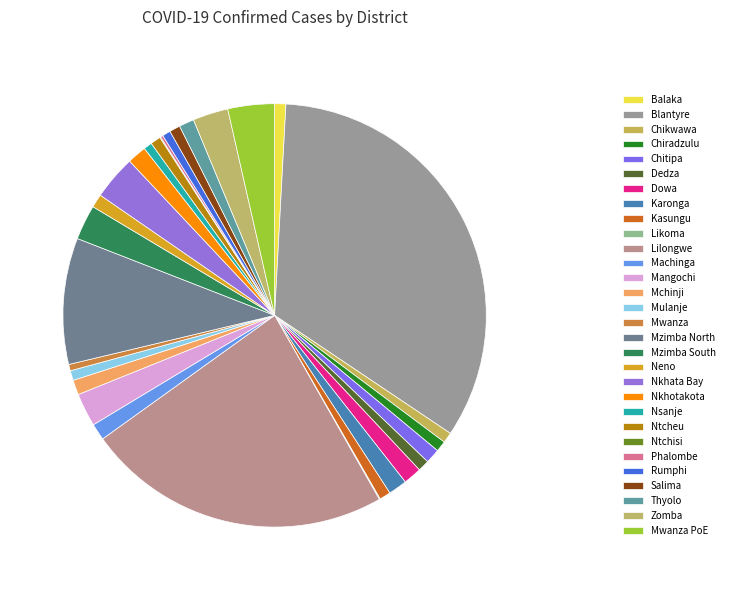

Combined, do Chikwawa and Salima account for over 50%?

No